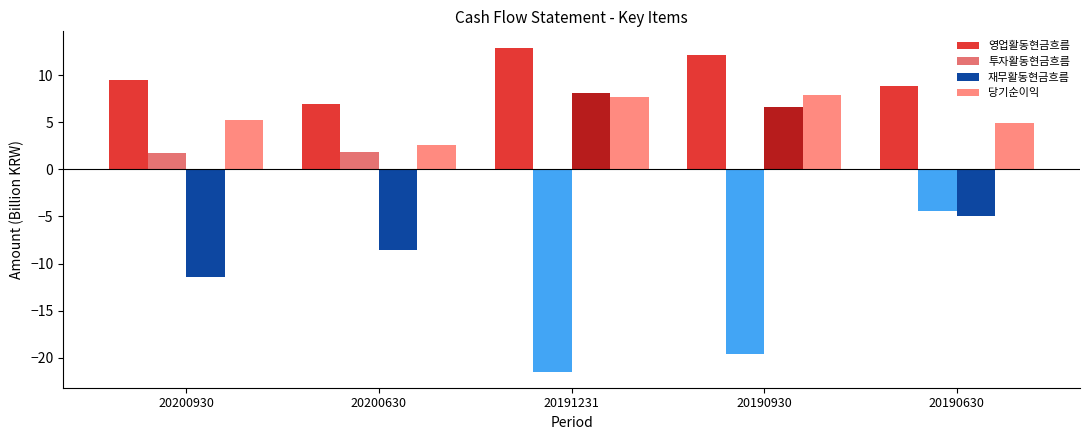

The 당기순이익 series shows 1.4 at 20200630. True or false?

False